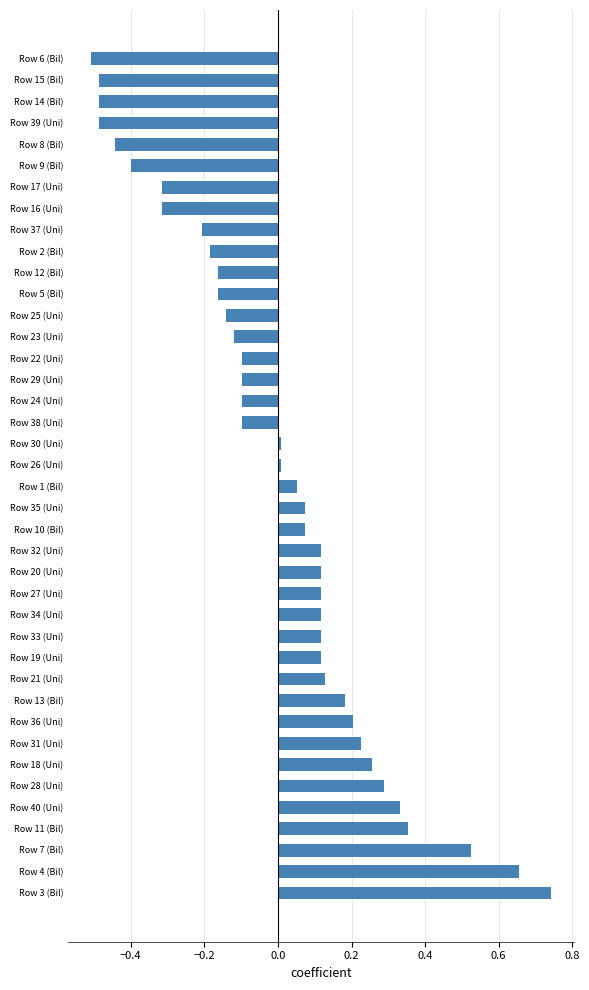

What is the difference between the maximum and second lowest values?

1.2